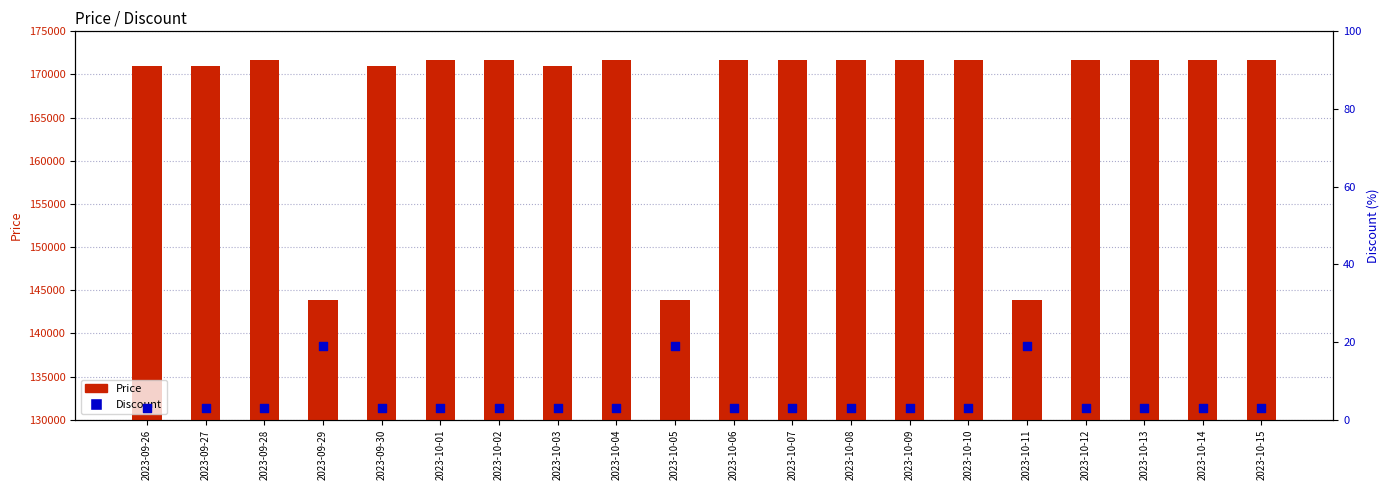

Which series has the largest total across all categories?

Price